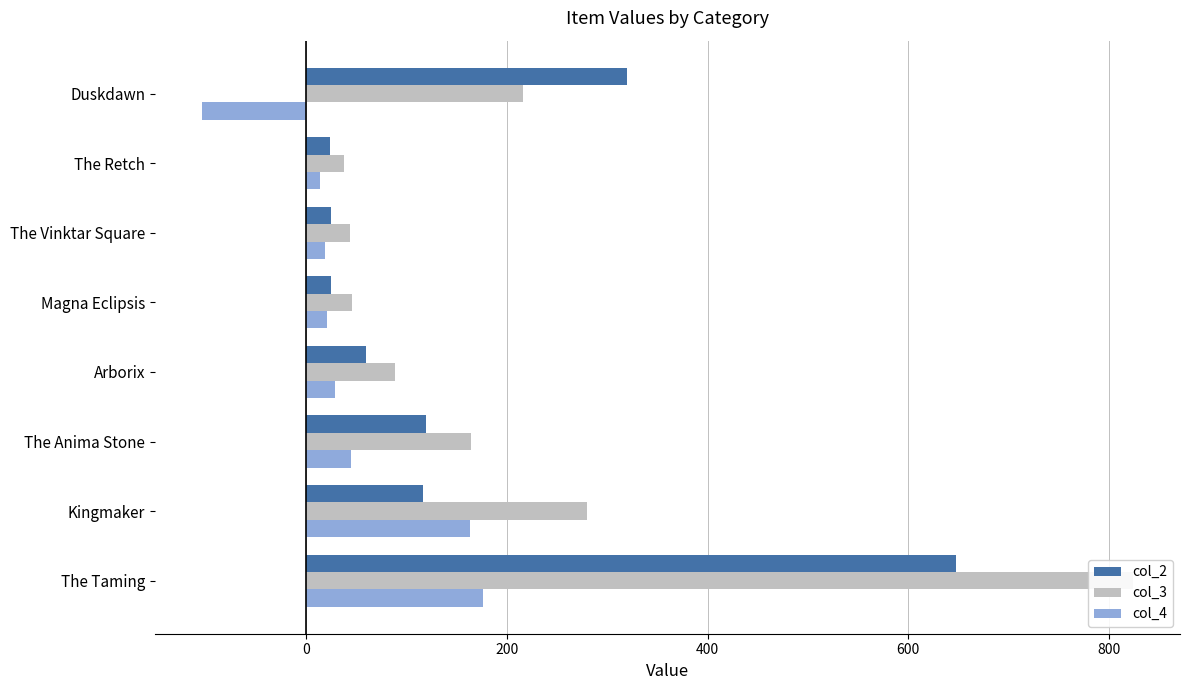

How many distinct data groups are displayed?

3